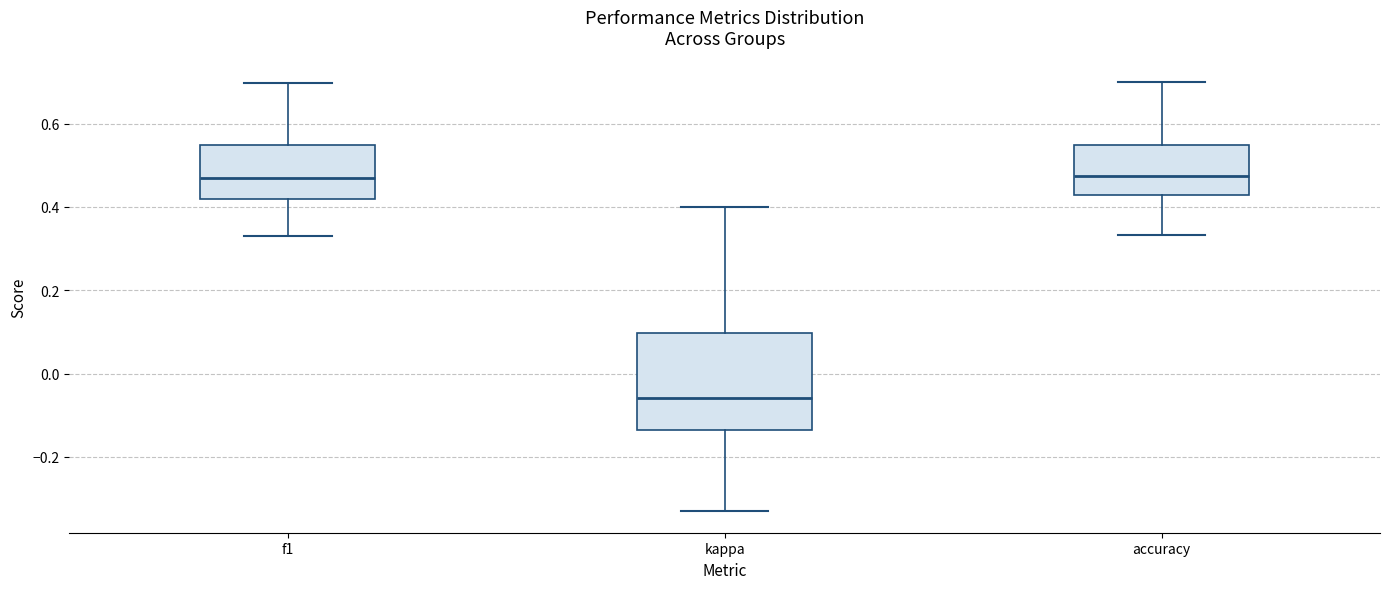

Which box is the tallest, from its lower edge to its upper edge?

kappa